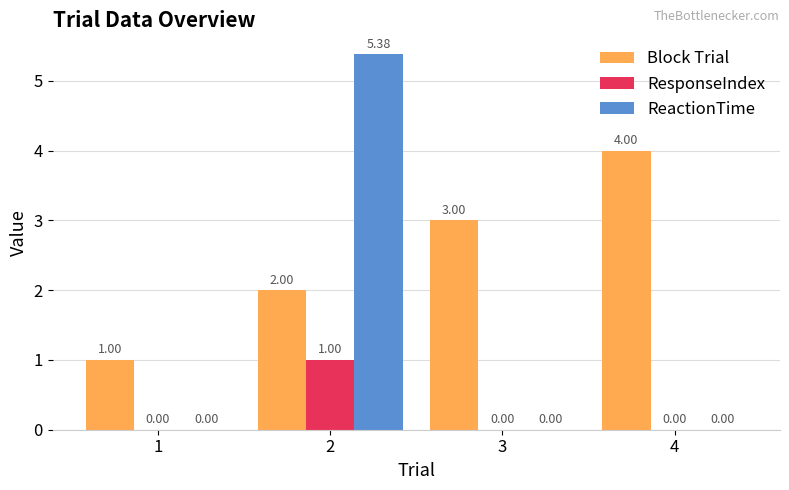

Which series has the largest total across all categories?

Block Trial